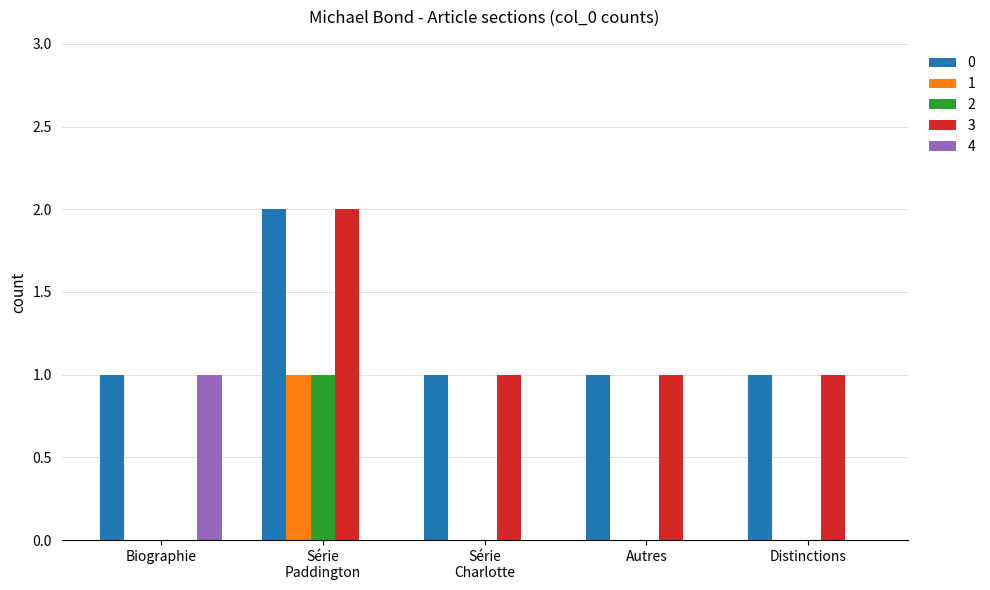

What is the total value across all series at Biographie?

2